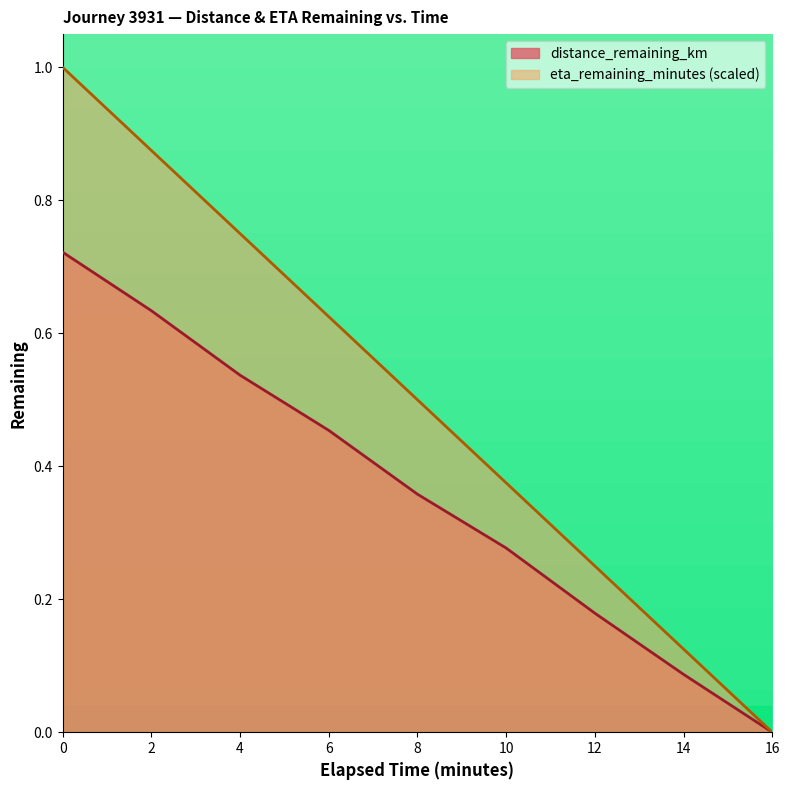

What is the difference between the highest and lowest values at 4.0?

0.2